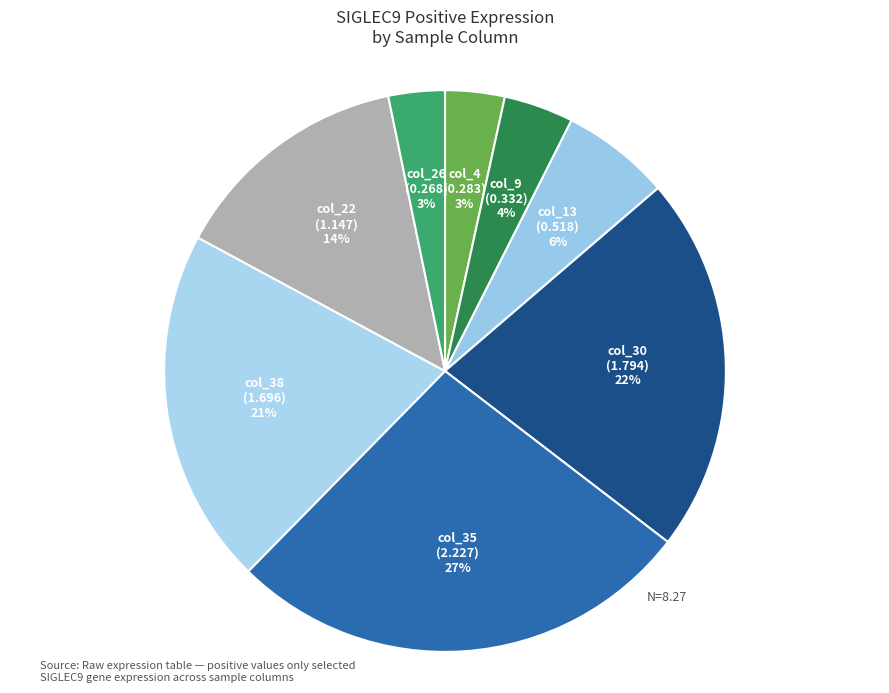

To the nearest percent, what is the difference between the largest and smallest slice percentages?

24%